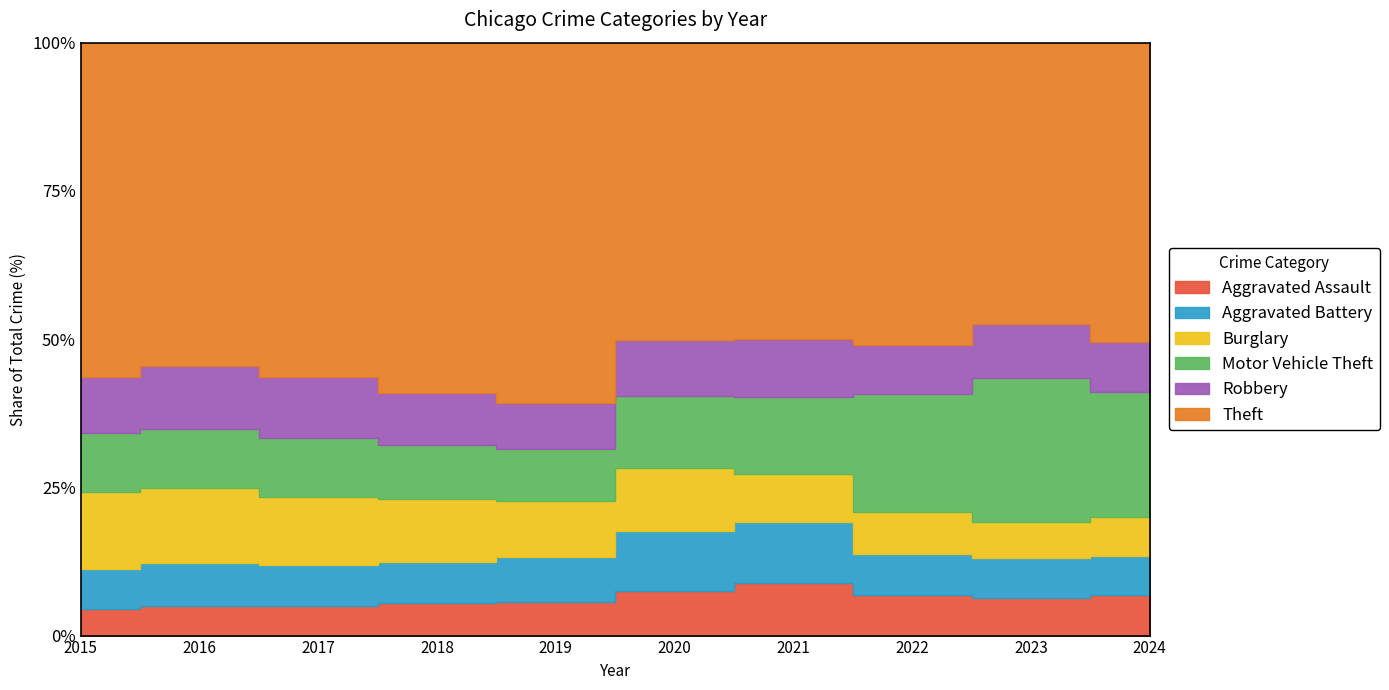

Reading left to right, list all the values displayed in this chart.

Aggravated Assault: 2015=4480	2016=5712	2017=5793	2018=6001	2019=5841	2020=6264	2021=7242	2022=7280	2023=7707	2024=1936
Aggravated Battery: 2015=7019	2016=8086	2017=7845	2018=7735	2019=7858	2020=8319	2021=8348	2022=7488	2023=8078	2024=1852
Burglary: 2015=13184	2016=14289	2017=13001	2018=11747	2019=9638	2020=8758	2021=6662	2022=7592	2023=7471	2024=1819
Motor Vehicle Theft: 2015=10068	2016=11285	2017=11380	2018=9984	2019=8977	2020=9959	2021=10602	2022=21456	2023=29229	2024=5928
Robbery: 2015=9638	2016=11960	2017=11880	2018=9681	2019=7995	2020=7855	2021=7918	2022=8962	2023=11059	2024=2371
Theft: 2015=57350	2016=61623	2017=64386	2018=65288	2019=62494	2020=41332	2021=40809	2022=54873	2023=57341	2024=14171